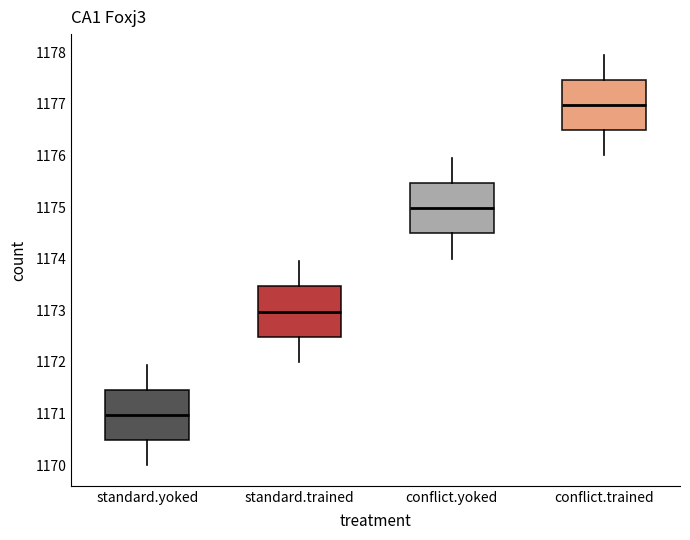

Reading left to right, transcribe this box plot: for each box, give where its median line is, the range the box spans, and where its two whiskers end, as read against the y-axis. The values are not printed on the chart, so give them approximately, as read against the axis.

standard.yoked: median 1171.0, box 1170.5 to 1171.5, whiskers 1170.0 to 1172.0
standard.trained: median 1173.0, box 1172.5 to 1173.5, whiskers 1172.0 to 1174.0
conflict.yoked: median 1175.0, box 1174.5 to 1175.5, whiskers 1174.0 to 1176.0
conflict.trained: median 1177.0, box 1176.5 to 1177.5, whiskers 1176.0 to 1178.0